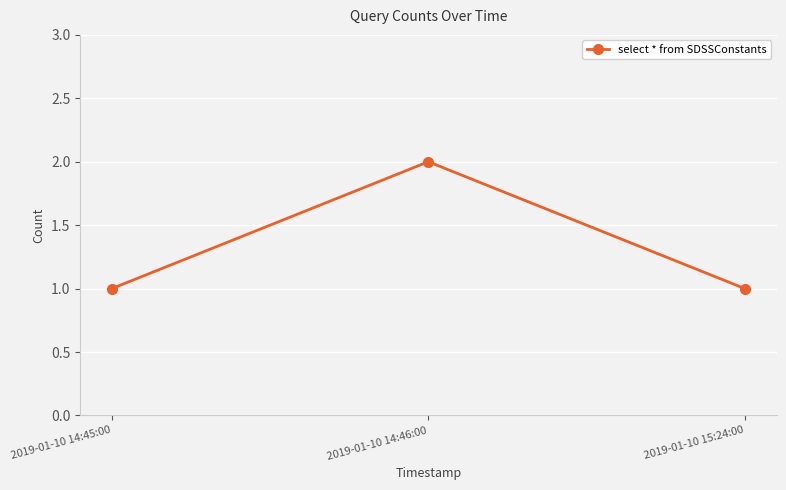

How many data points does each series have?

3